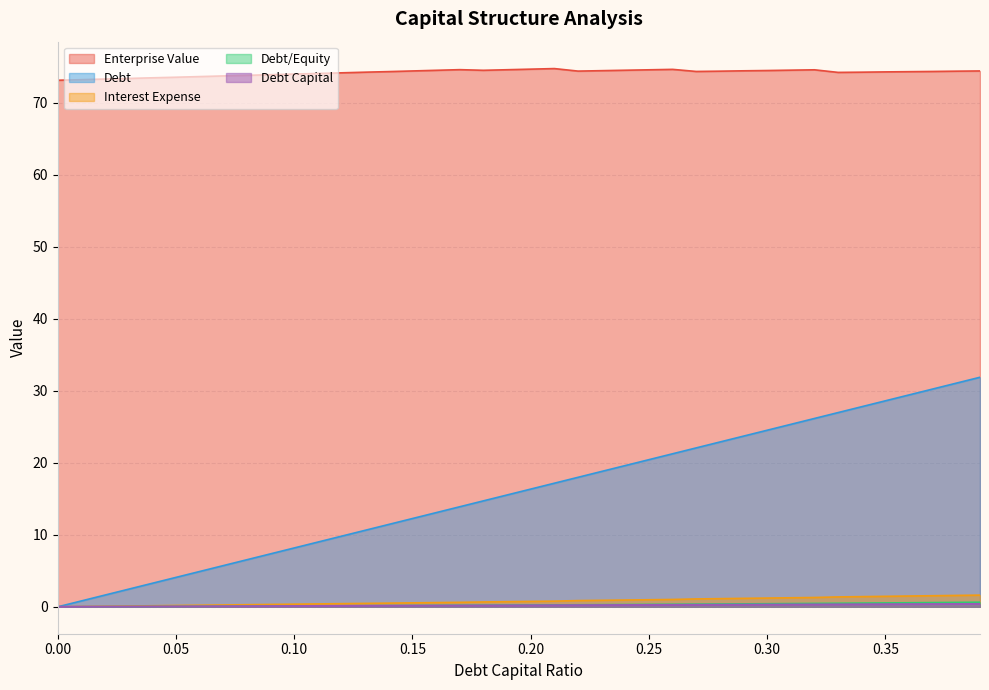

Is it true that interest_expense equals 2.4 at 0.39?

False